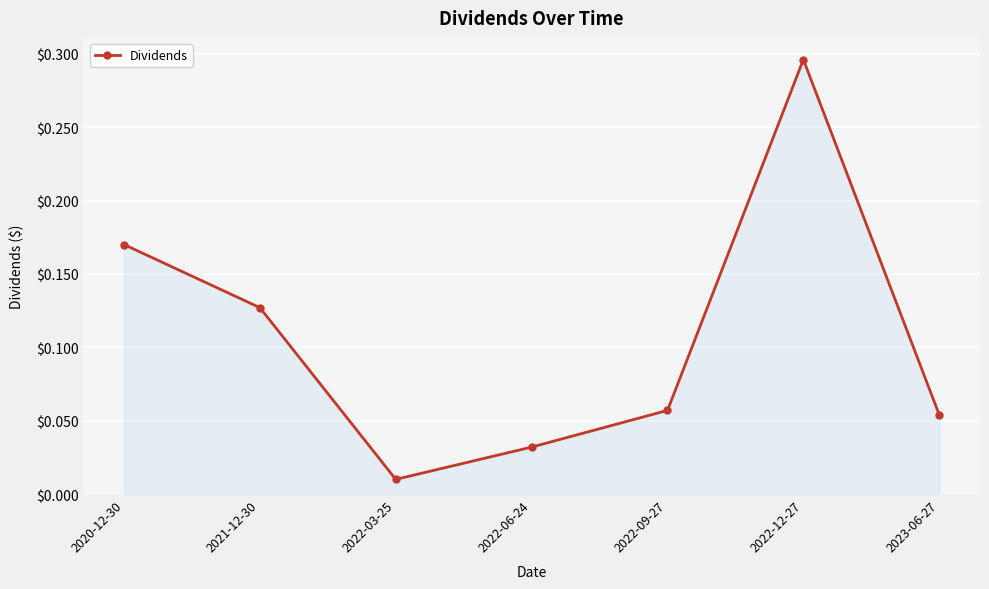

Rank the categories by value from lowest to highest.

2022-03-25, 2022-06-24, 2023-06-27, 2022-09-27, 2021-12-30, 2020-12-30, 2022-12-27